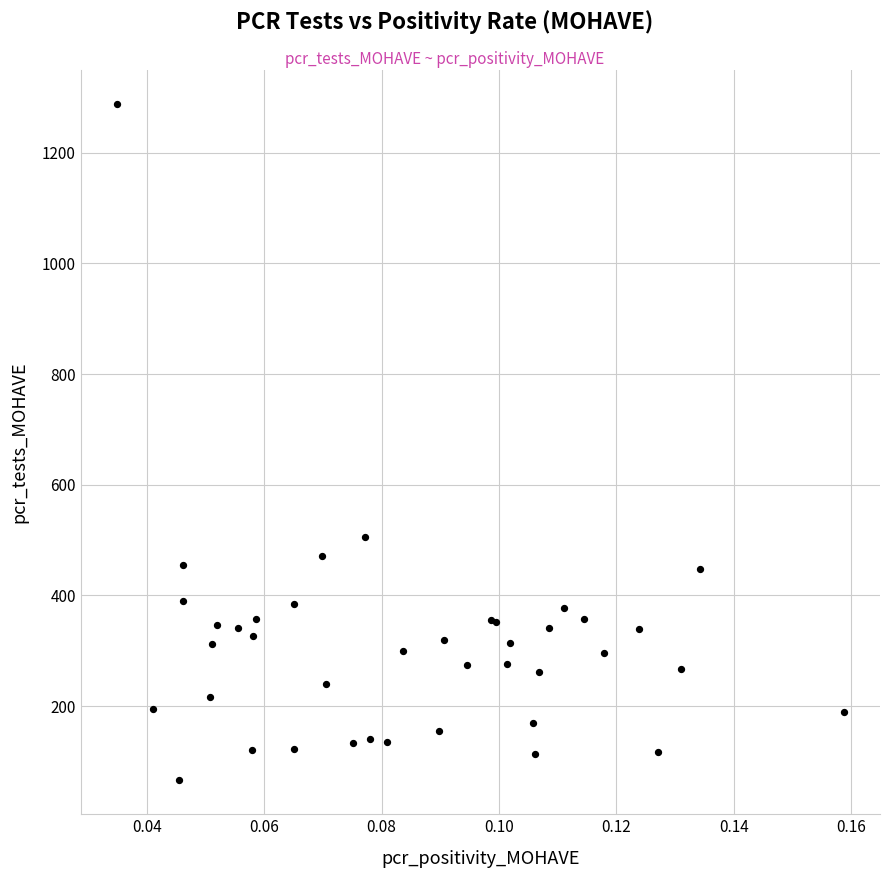

What Y value in the scatter plot is closest to 677?

505